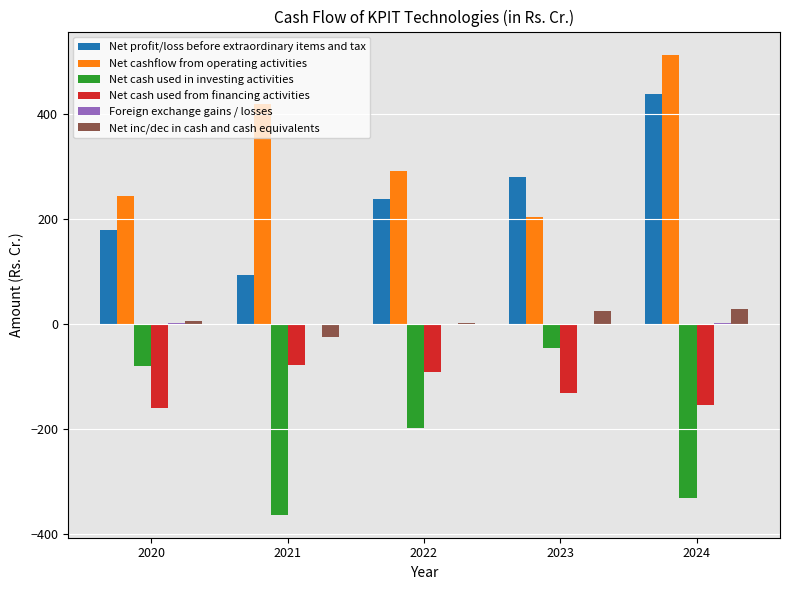

The Net cash used in investing activities series shows -80.3 at 2020. True or false?

True